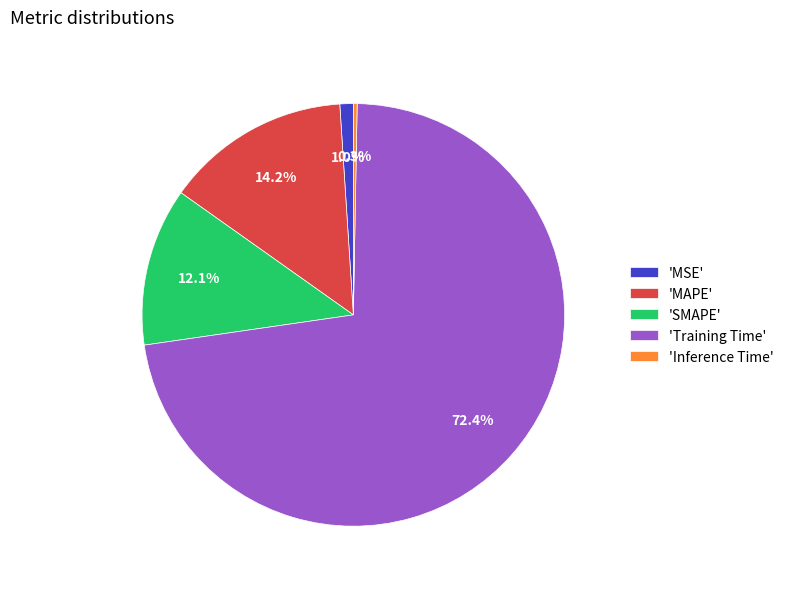

Which category has the biggest portion of the pie?

'Training Time'